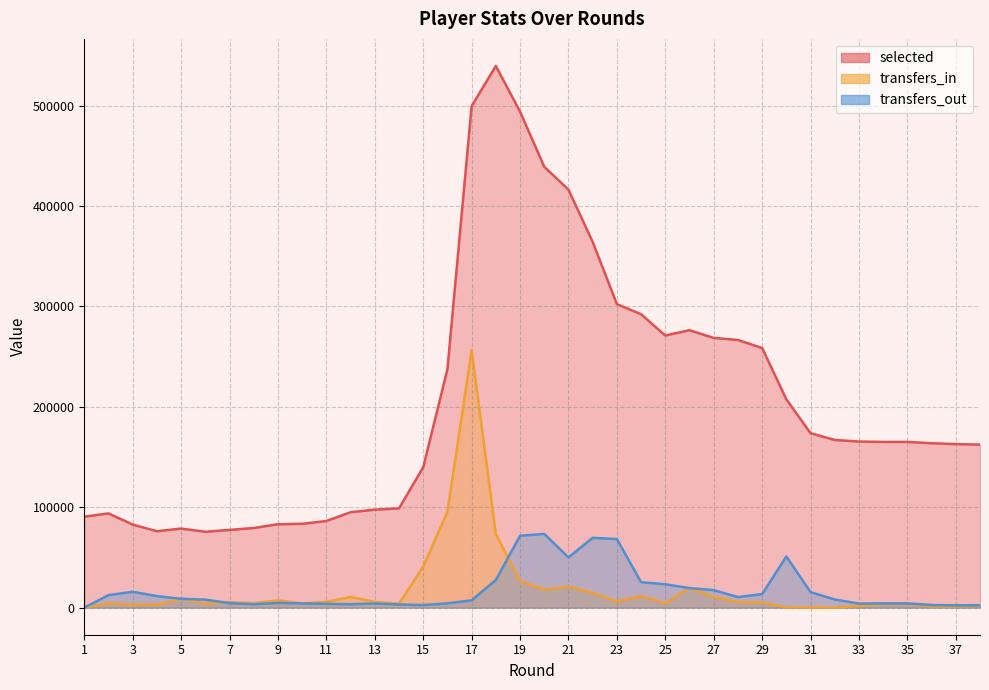

Reading left to right, extract all data points from this chart.

selected: 1=90529	2=93840	3=82724	4=76098	5=78730	6=75549	7=77419	8=79310	9=83063	10=83511	11=86260	12=95013	13=97599	14=98854	15=139796	16=237336	17=499368	18=539421	19=493969	20=439034	21=416257	22=364226	23=302279	24=292182	25=270981	26=276282	27=268643	28=266568	29=258549	30=207533	31=173737	32=166997	33=165406	34=165030	35=165030	36=163712	37=162872	38=162364
transfers_in: 1=0	2=4349	3=2847	4=2899	5=8964	6=4279	7=5333	8=4555	9=7225	10=4266	11=5735	12=10612	13=5739	14=3919	15=40875	16=95405	17=256360	18=73214	19=26648	20=17794	21=21005	22=14795	23=6018	24=11568	25=4341	26=19781	27=10680	28=5595	29=5134	30=282	31=187	32=155	33=1642	34=3586	35=3586	36=1198	37=1351	38=1852
transfers_out: 1=0	2=12460	3=15816	4=11464	5=8817	6=7990	7=4489	8=3378	9=4753	10=4171	11=3826	12=3390	13=4192	14=3183	15=2528	16=4281	17=7255	18=27580	19=71511	20=73417	21=50016	22=69526	23=68291	24=25342	25=23278	26=19466	27=17407	28=10576	29=13453	30=50980	31=15443	32=8104	33=4046	34=4244	35=4244	36=2616	37=2330	38=2399